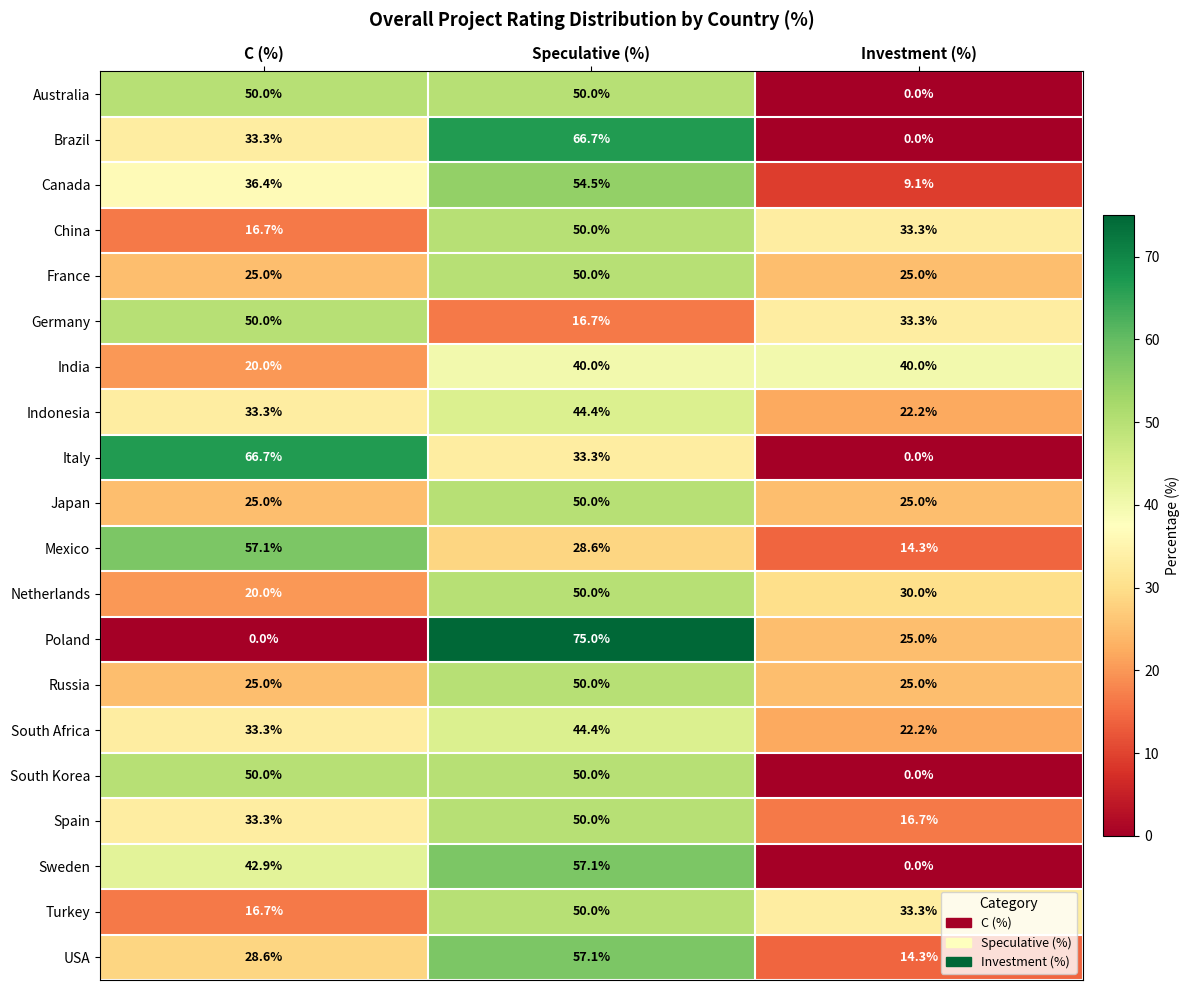

What is the sum of the Canada values at C (%) and Speculative (%)?

90.9